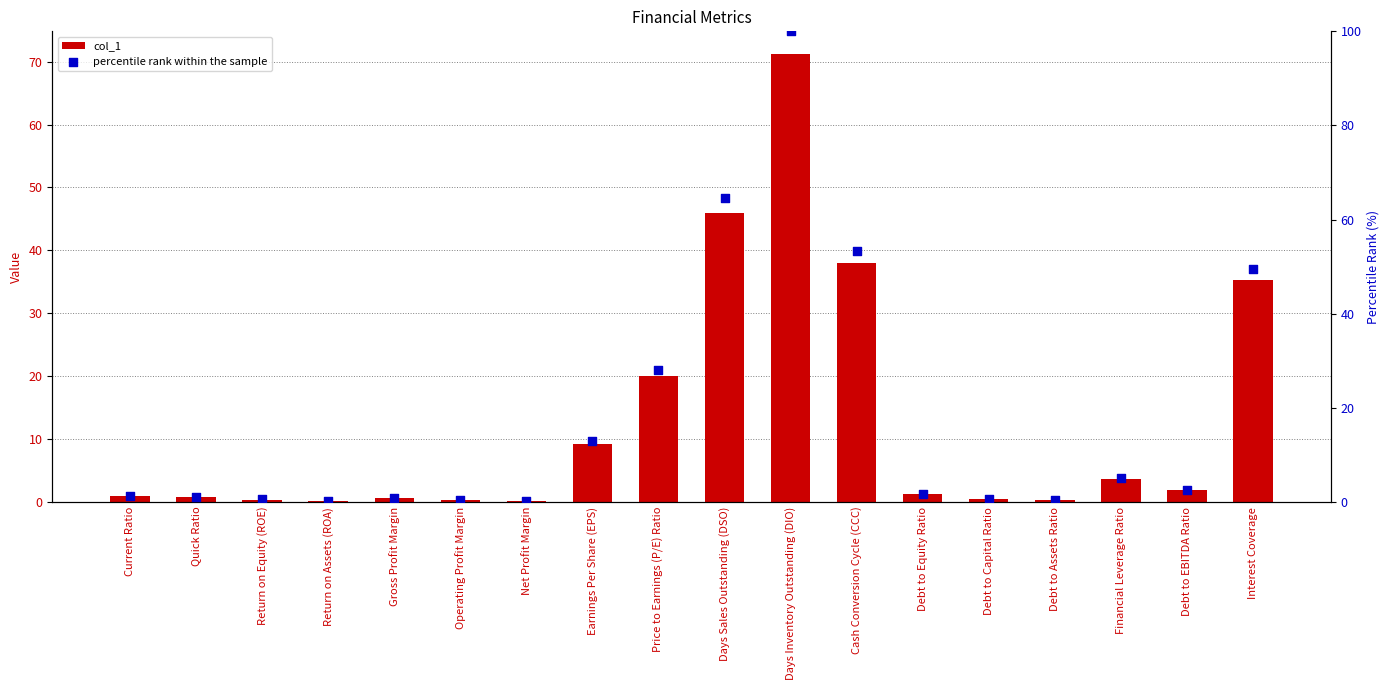

Which series reaches the maximum Y coordinate?

percentile rank within the sample